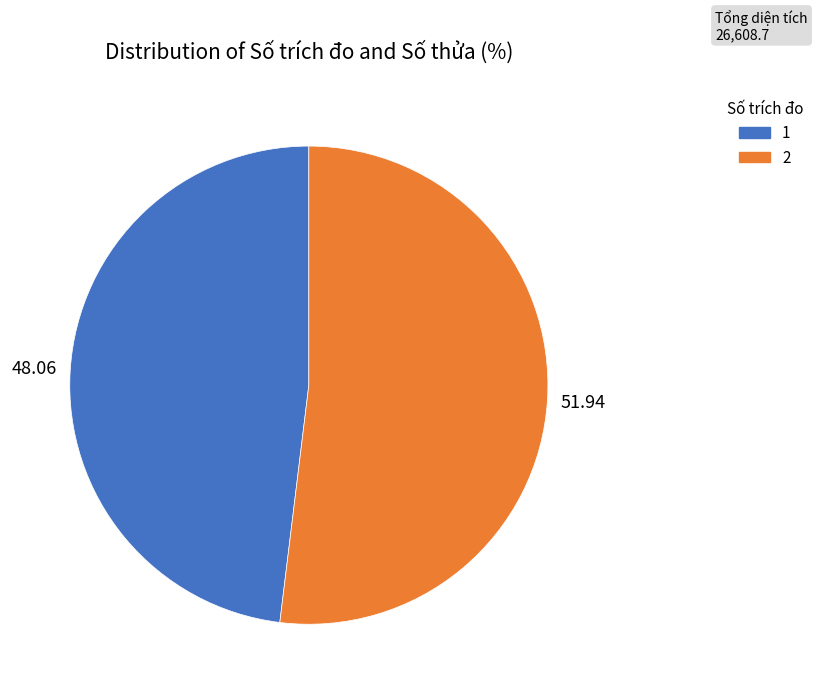

Approximately how many times larger is the value at 2 compared to 1?

1.1